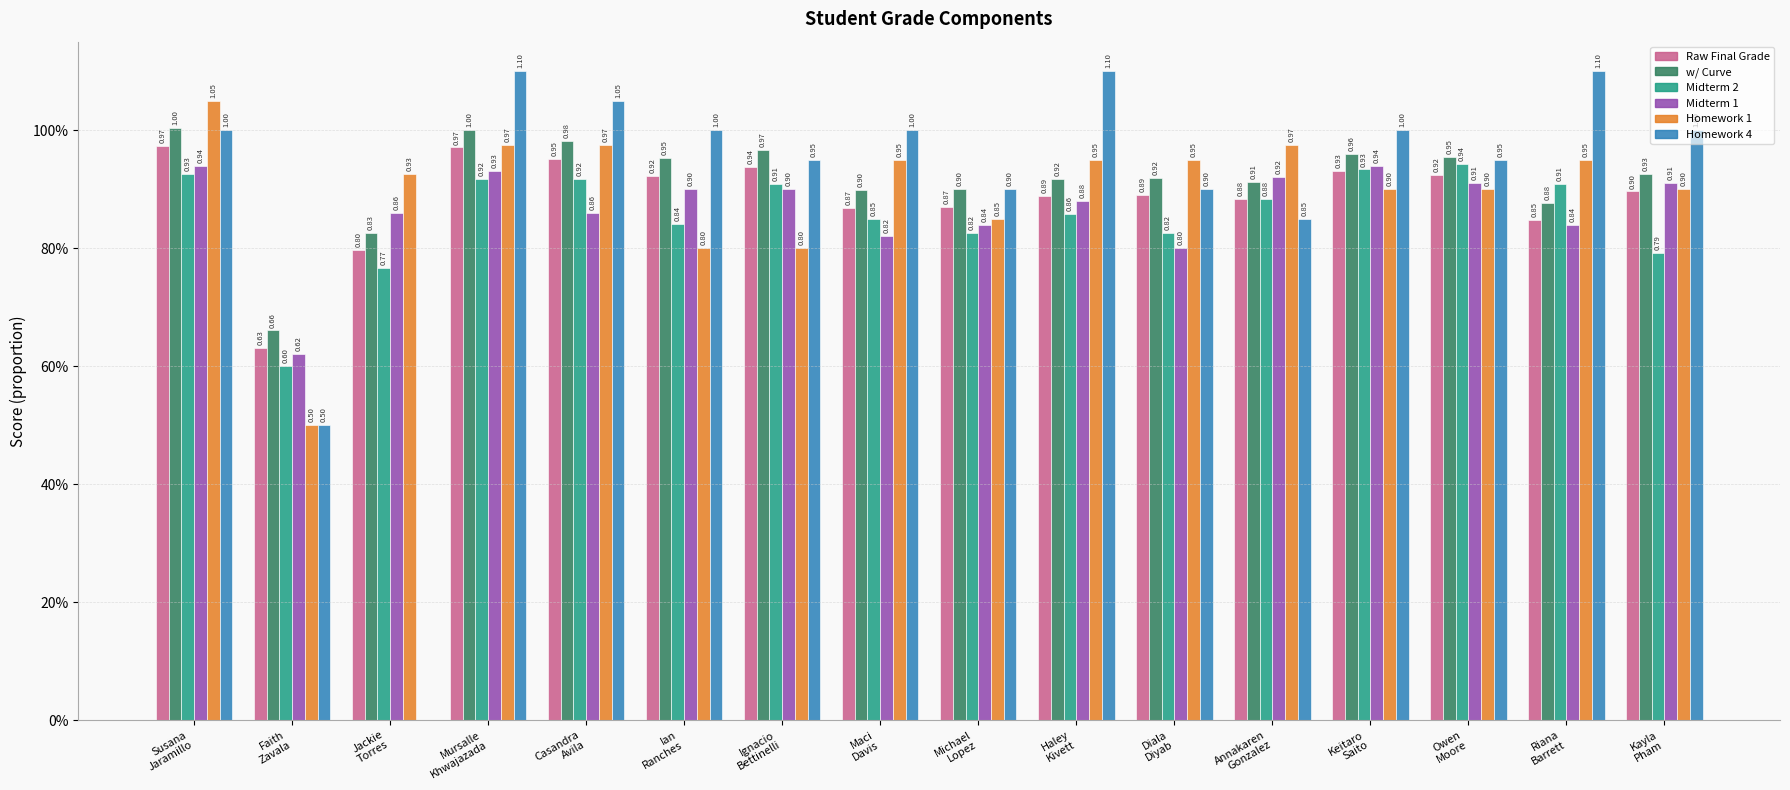

What are all the series names shown in the legend?

Raw Final Grade, w/ Curve, Midterm 2, Midterm 1, Homework 1, Homework 4